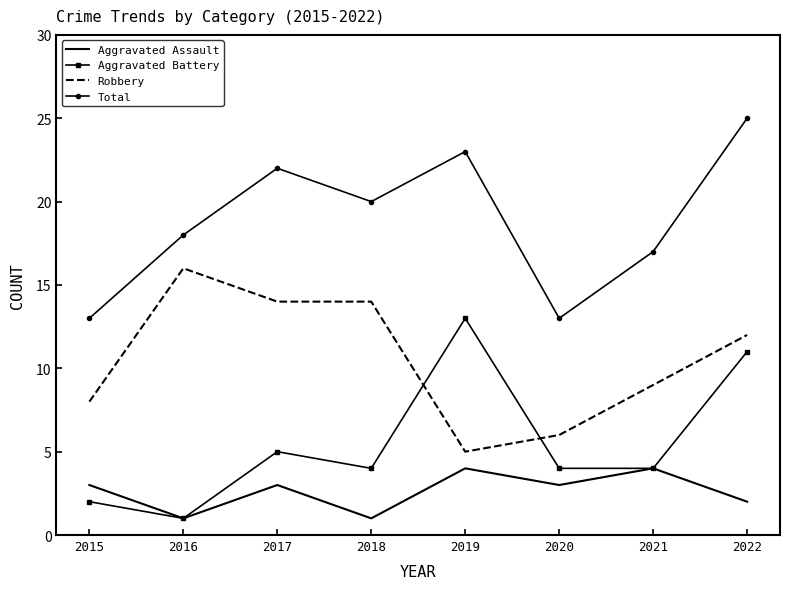

Reading left to right, extract all data points from this chart.

Aggravated Assault: 2015=3	2016=1	2017=3	2018=1	2019=4	2020=3	2021=4	2022=2
Aggravated Battery: 2015=2	2016=1	2017=5	2018=4	2019=13	2020=4	2021=4	2022=11
Robbery: 2015=8	2016=16	2017=14	2018=14	2019=5	2020=6	2021=9	2022=12
Total: 2015=13	2016=18	2017=22	2018=20	2019=23	2020=13	2021=17	2022=25